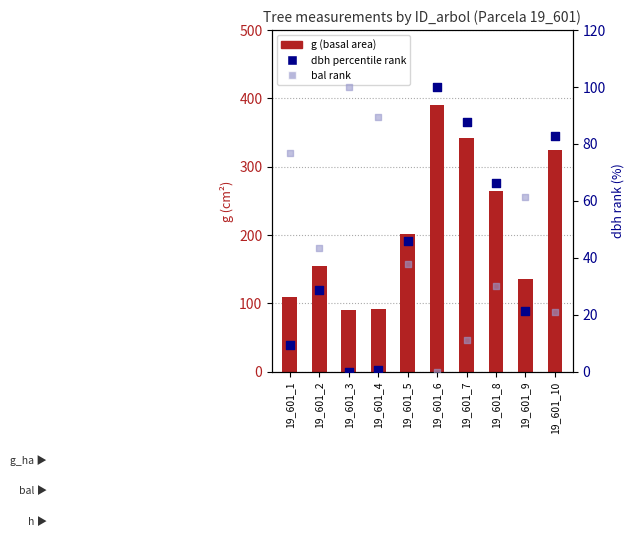

Which series has the largest total across all categories?

g (basal area)